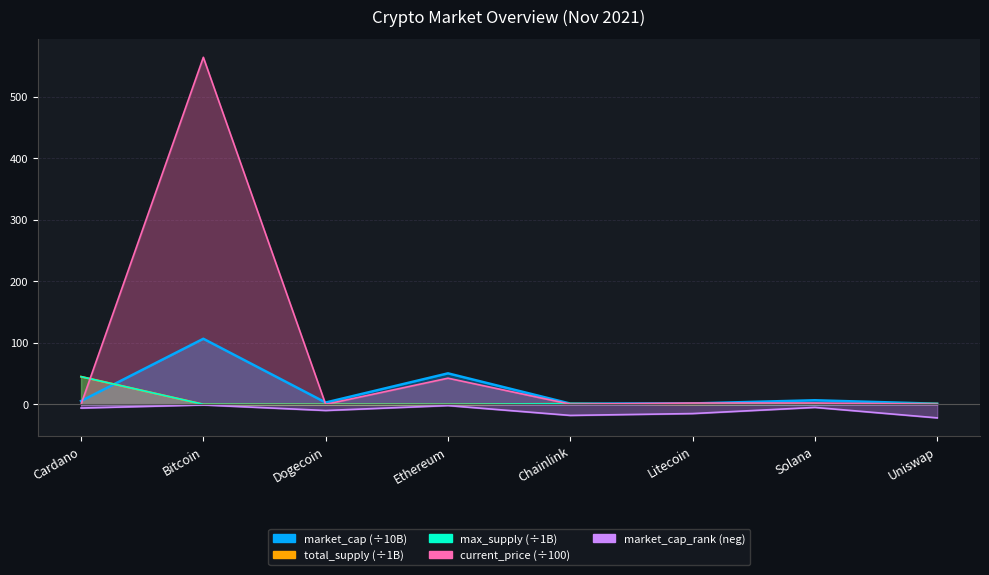

List the labels in order of max_supply value, smallest first.

Dogecoin, Ethereum, Solana, Bitcoin, Litecoin, Chainlink, Uniswap, Cardano